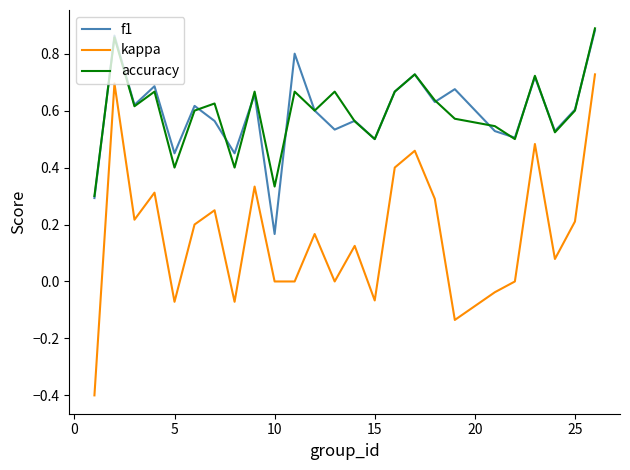

Which series has the largest range (max minus min)?

kappa